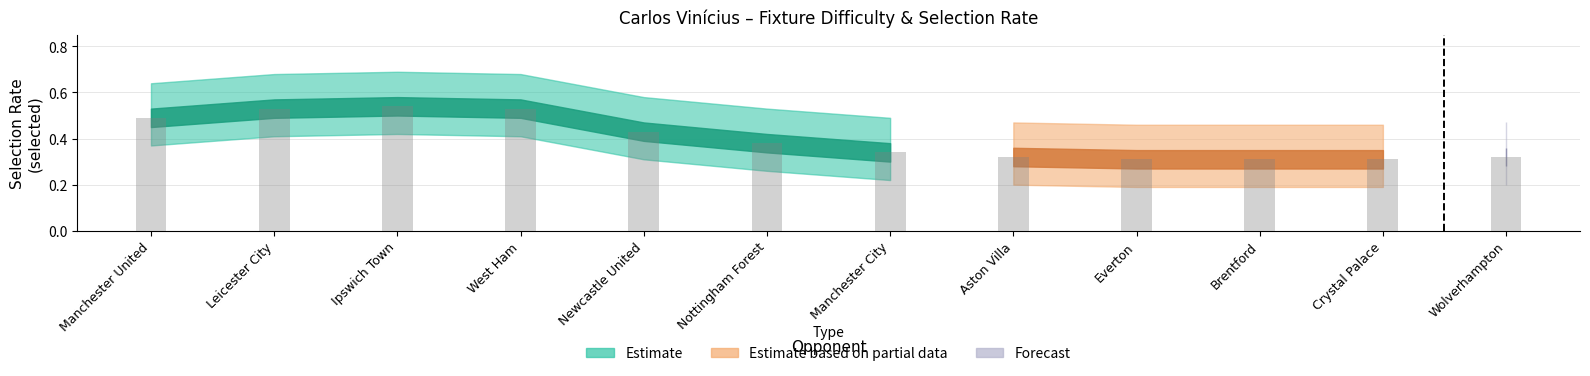

At which category is the sum across all series the highest?

Ipswich Town